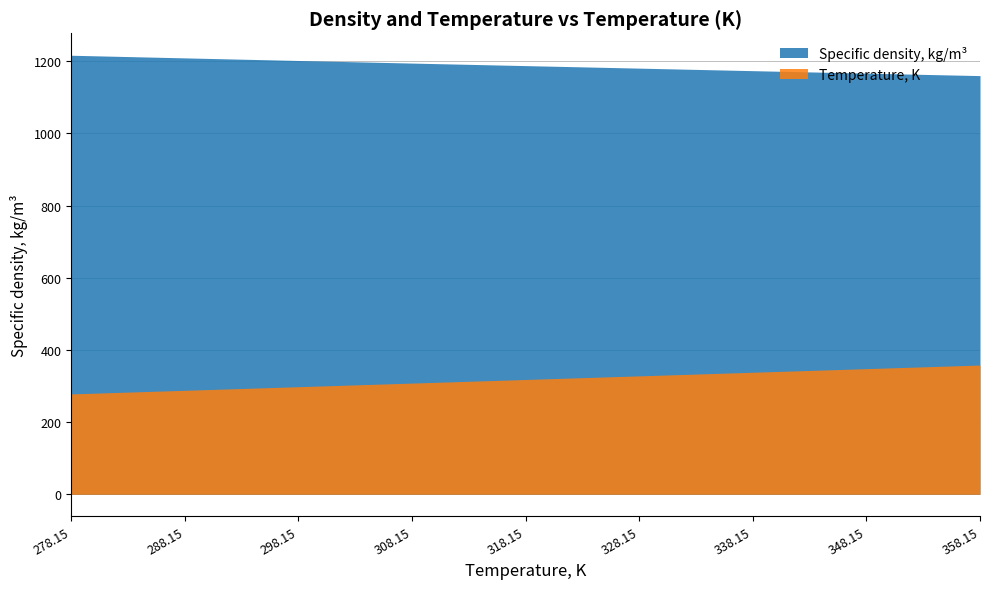

Which series has the widest spread of values?

Temperature, K